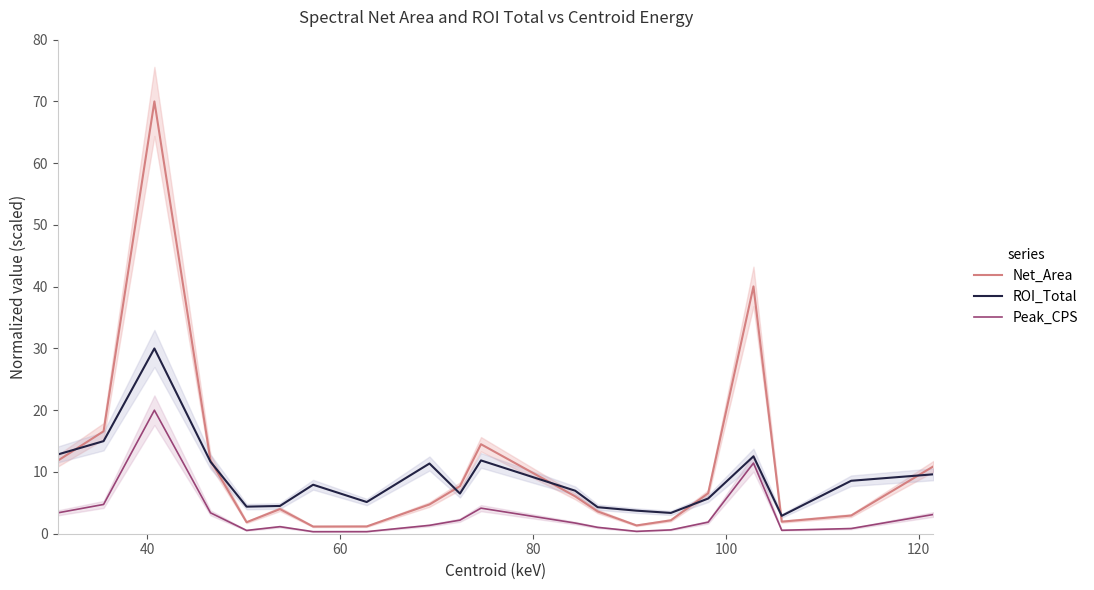

How many data points does each series have?

20